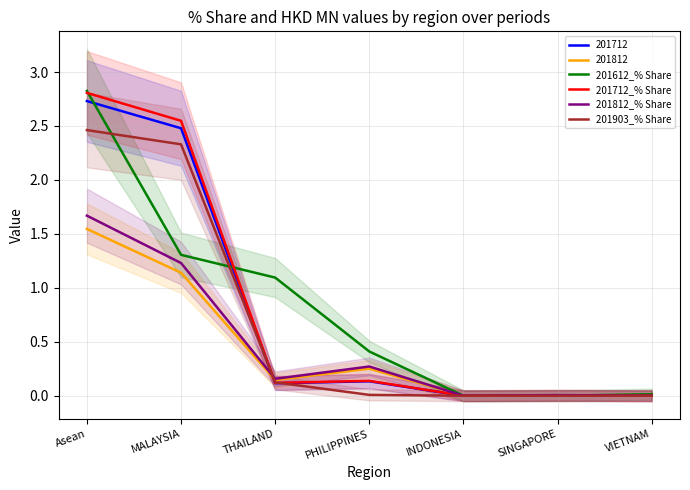

List the series in order of their peak value, highest first.

201612_% Share, 201712_% Share, 201903_% Share, 201812_% Share